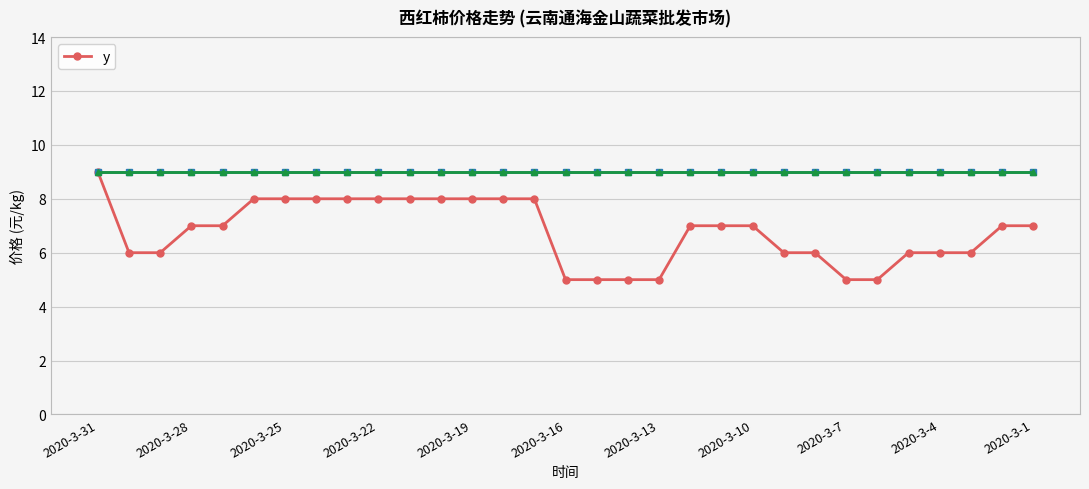

What is the smallest value displayed?

5